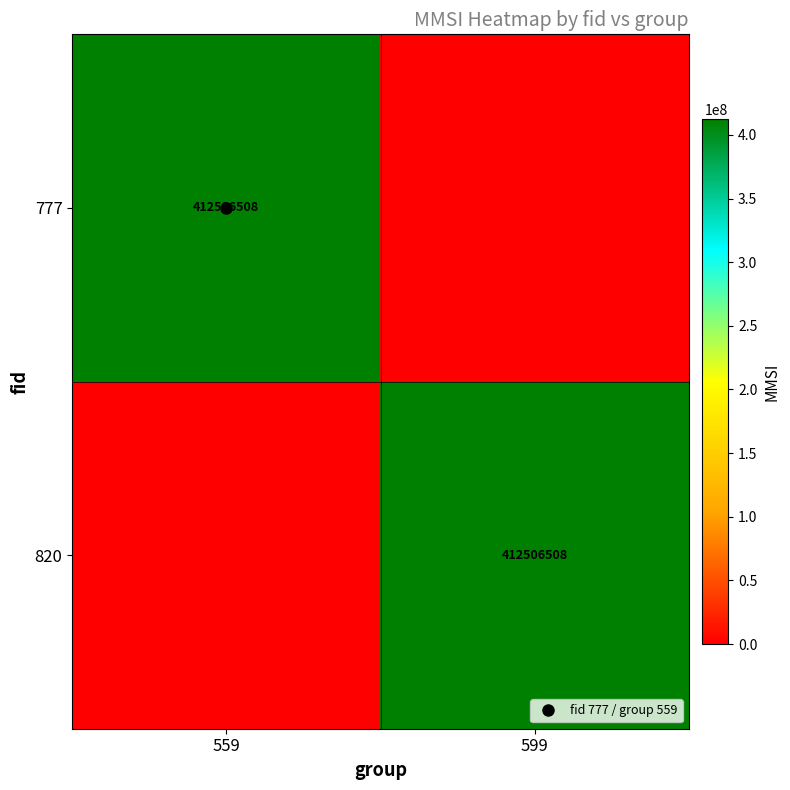

Which has a higher value, 559 or 599?

559